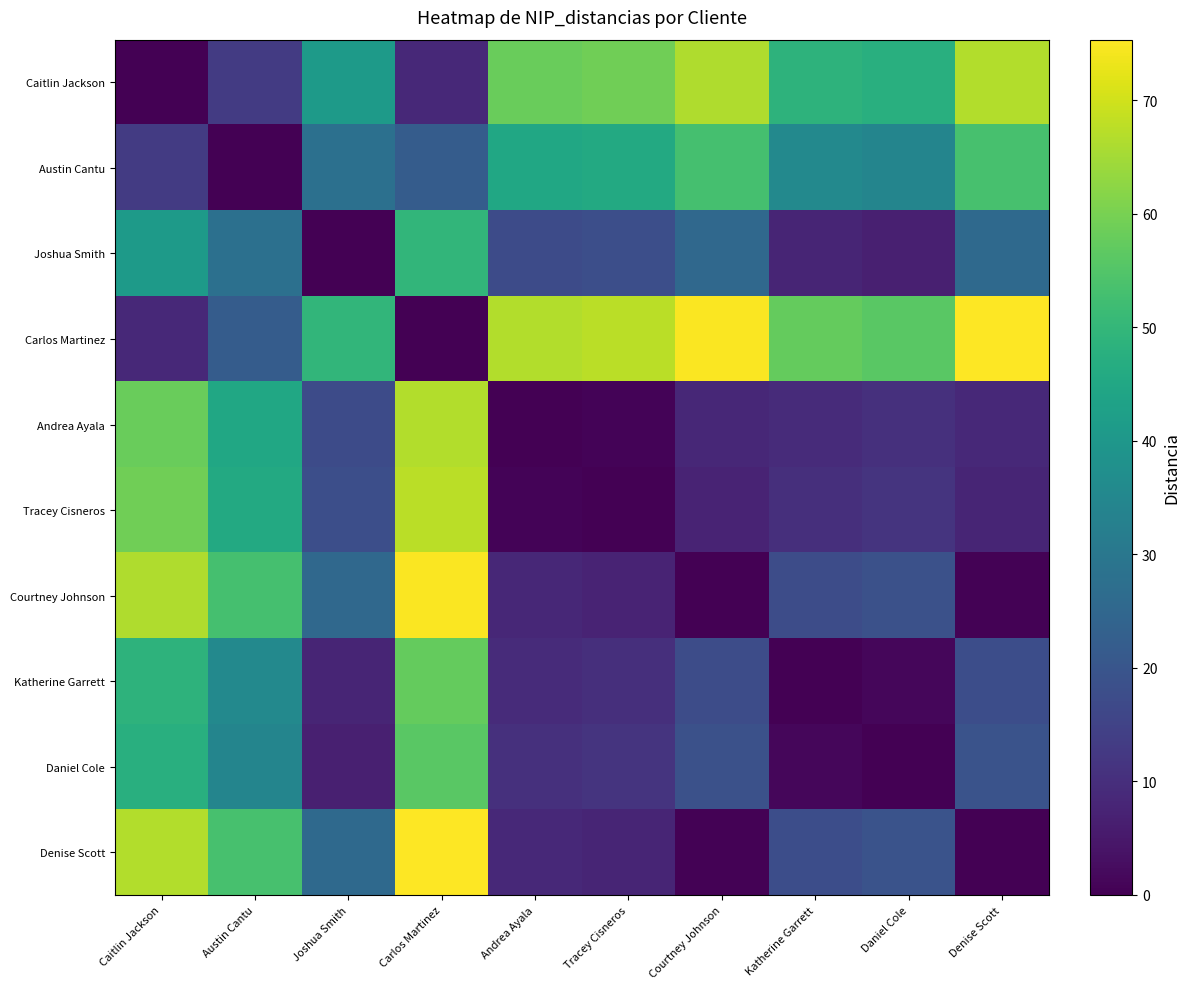

At which category is the sum across all series the highest?

Carlos Martinez